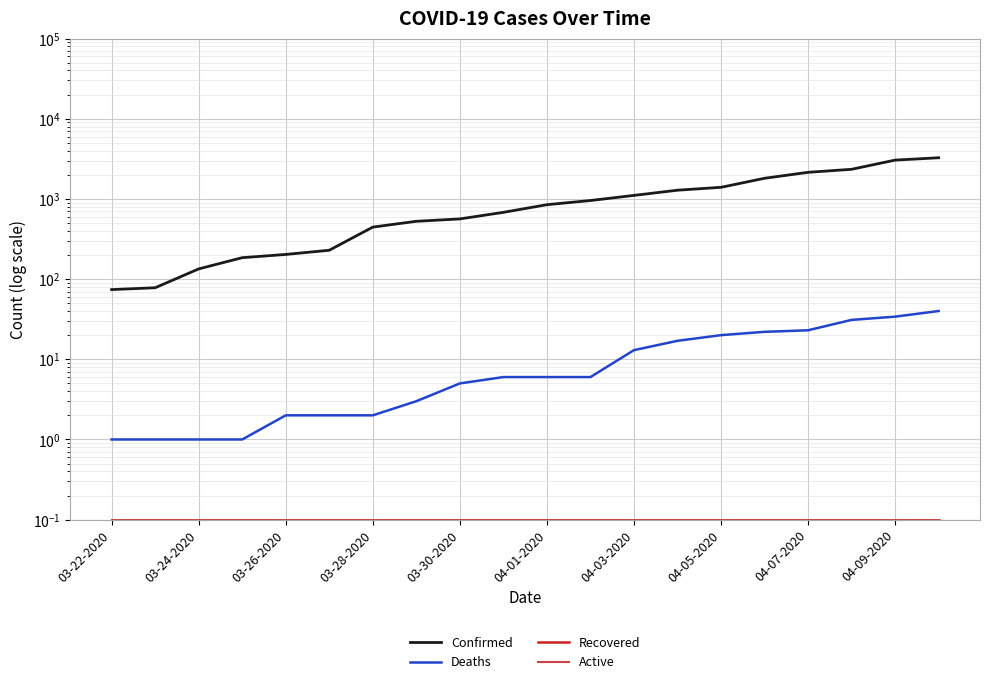

True or false: Confirmed and Recovered intersect in this chart.

False